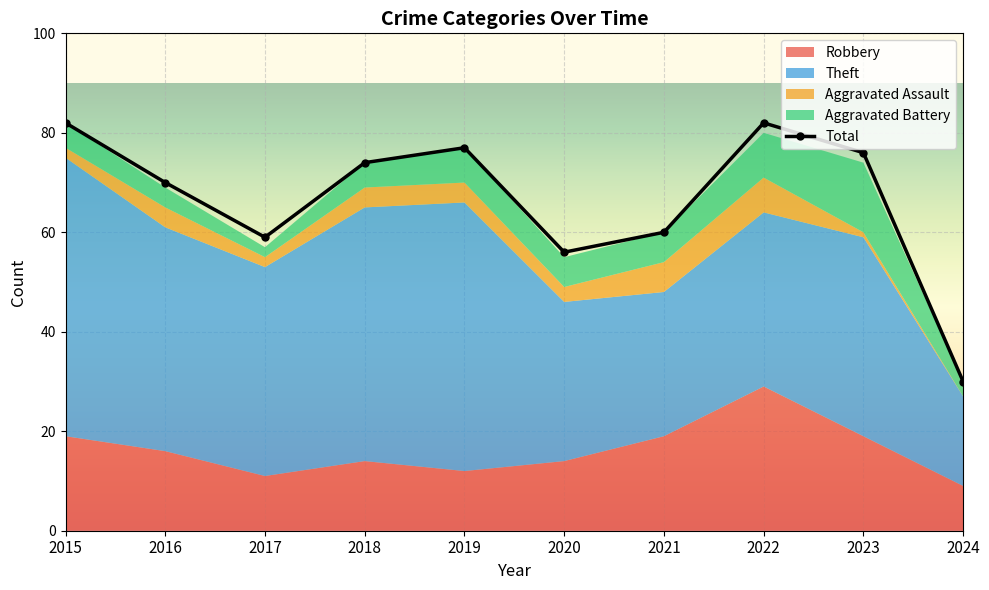

What is the sum of the values at 2018 and 2022?

156